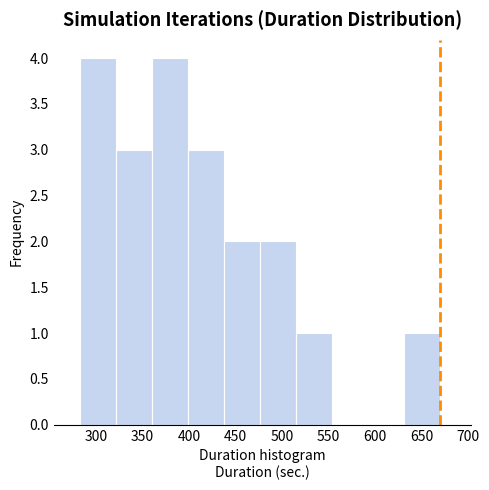

Reading left to right, list every bar in this chart as the range it spans on the x-axis followed by its height. Neither the bar edges nor the heights are printed on the chart, so give them approximately, as read against the axes.

285 to 320: 4
320 to 360: 3
360 to 400: 4
400 to 435: 3
435 to 475: 2
475 to 515: 2
515 to 555: 1
555 to 590: 0
590 to 630: 0
630 to 670: 1